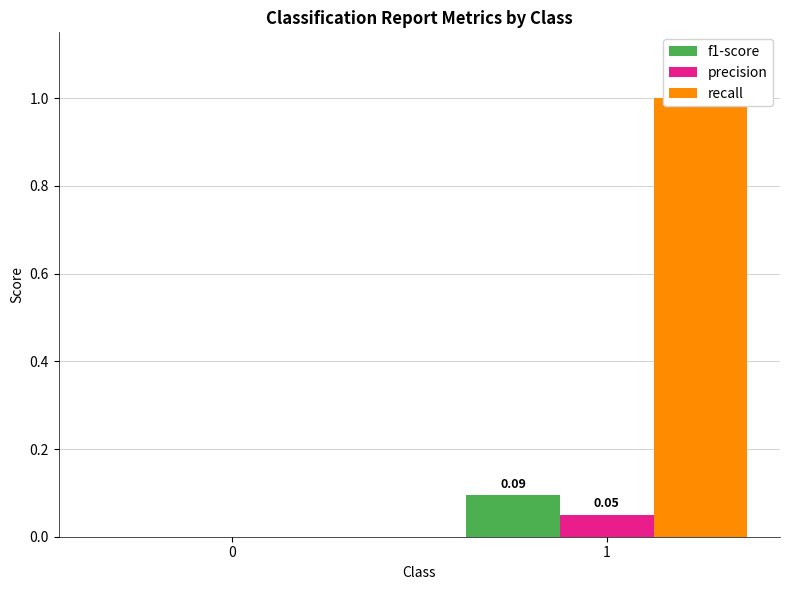

Are the bars horizontal?

No